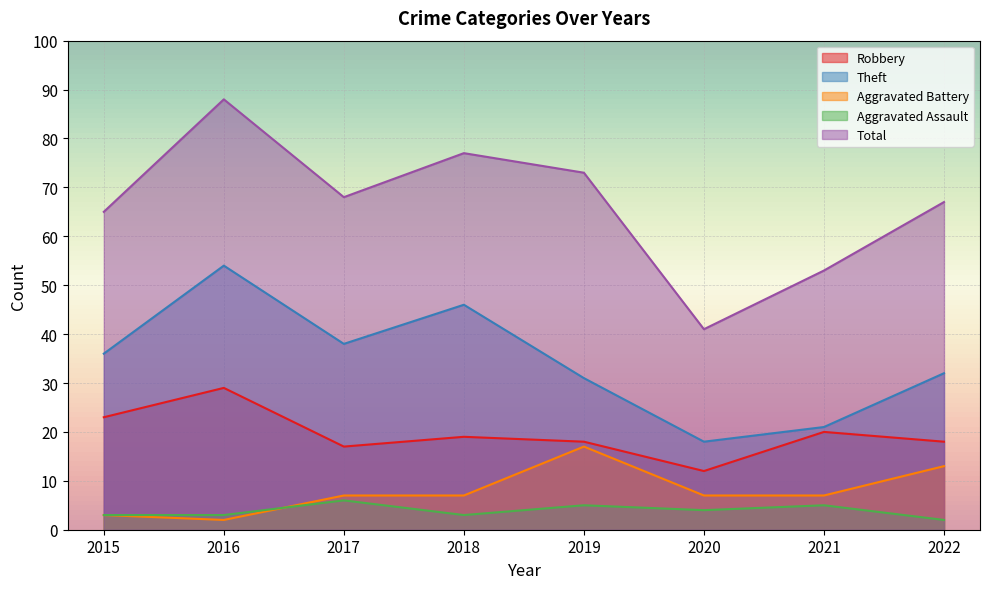

At which label does Total reach its minimum?

2020